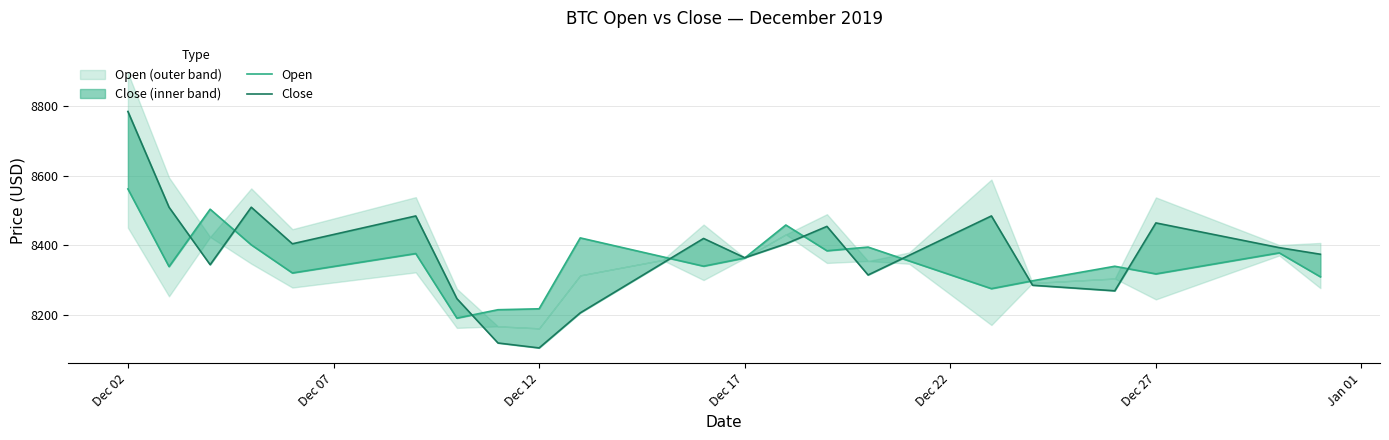

Which series changed the most between Dec 22 and 20?

Close